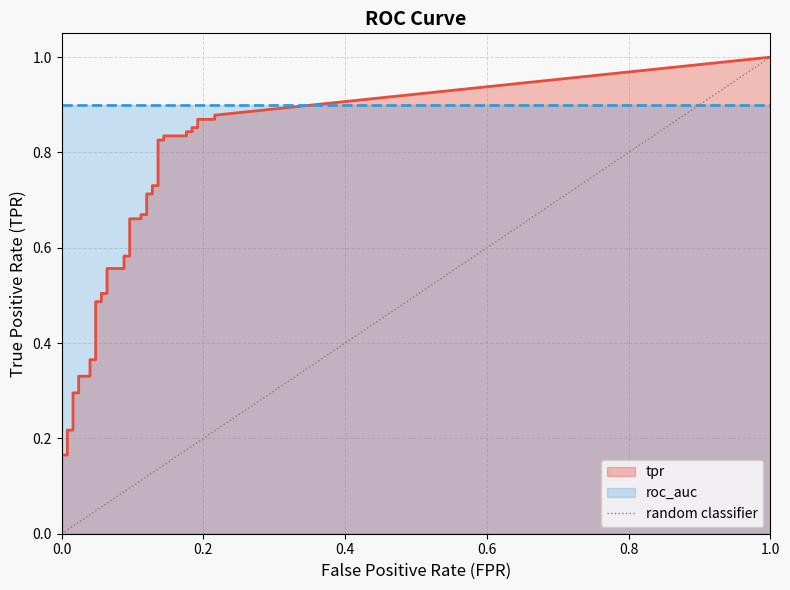

Between 0.0 and 1.0, which is larger?

1.0